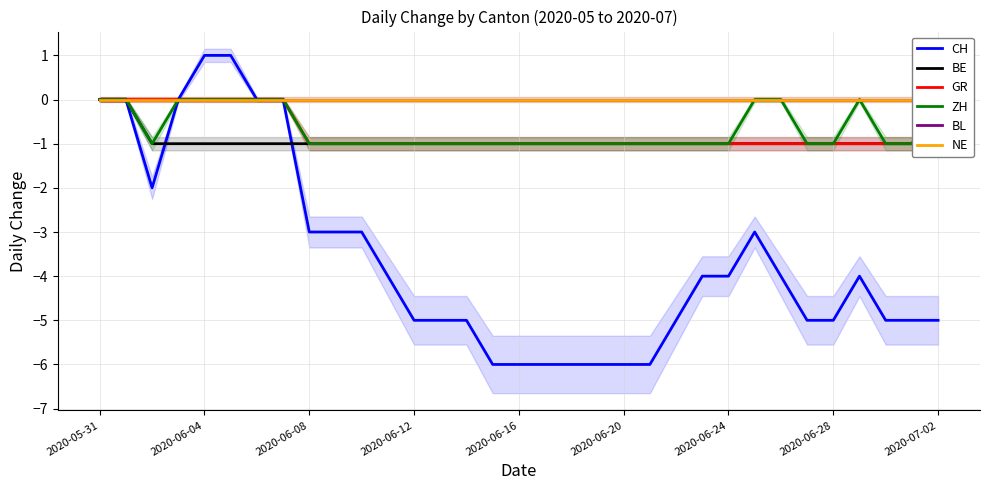

True or false: ZH and BL intersect in this chart.

False